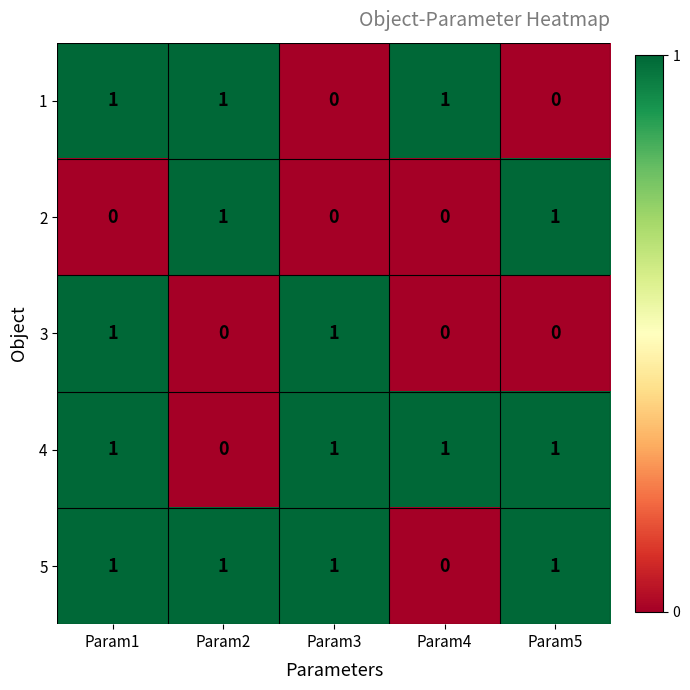

Count the 4 values in the range 1 to 2.

4